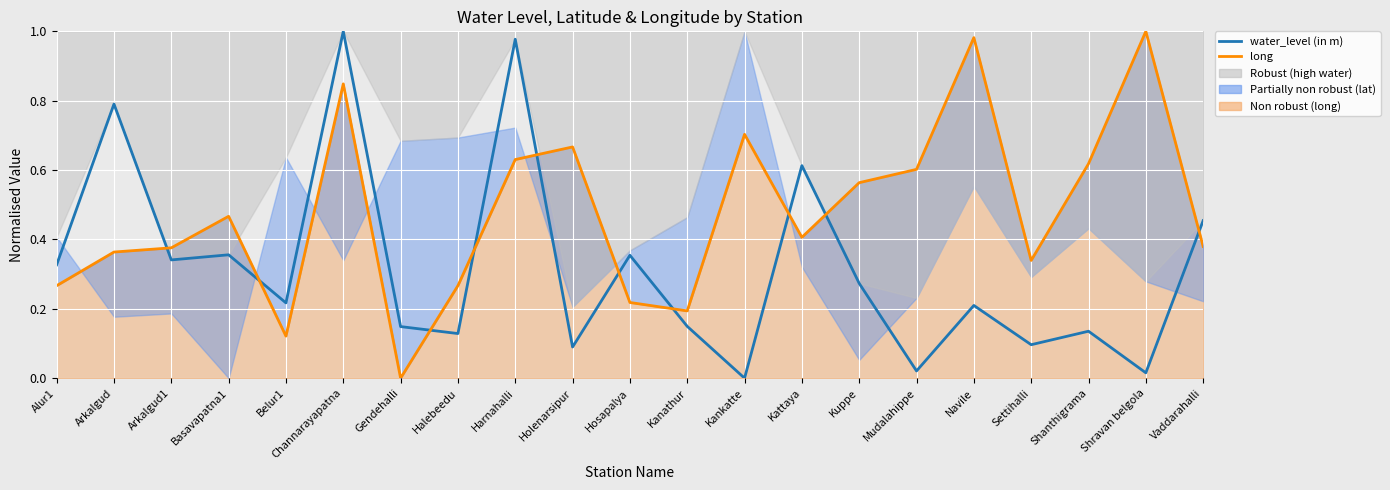

What is the value of the water_level (in m) point at the 17th from the left?

0.2